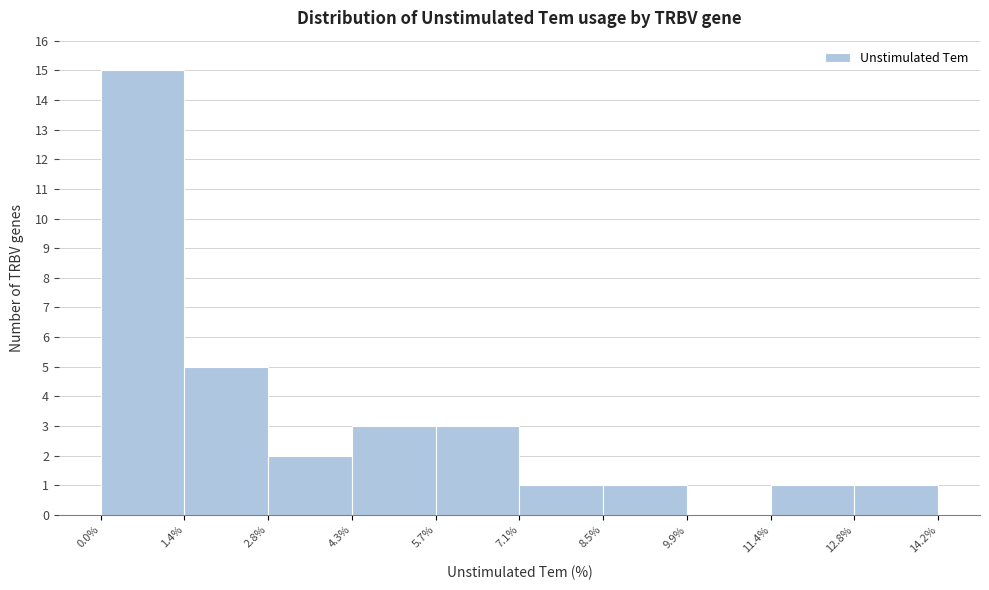

How tall is the bar that spans 7.1% to 8.5% on the x-axis? The values are not printed on the chart, so give them approximately, as read against the axis.

1